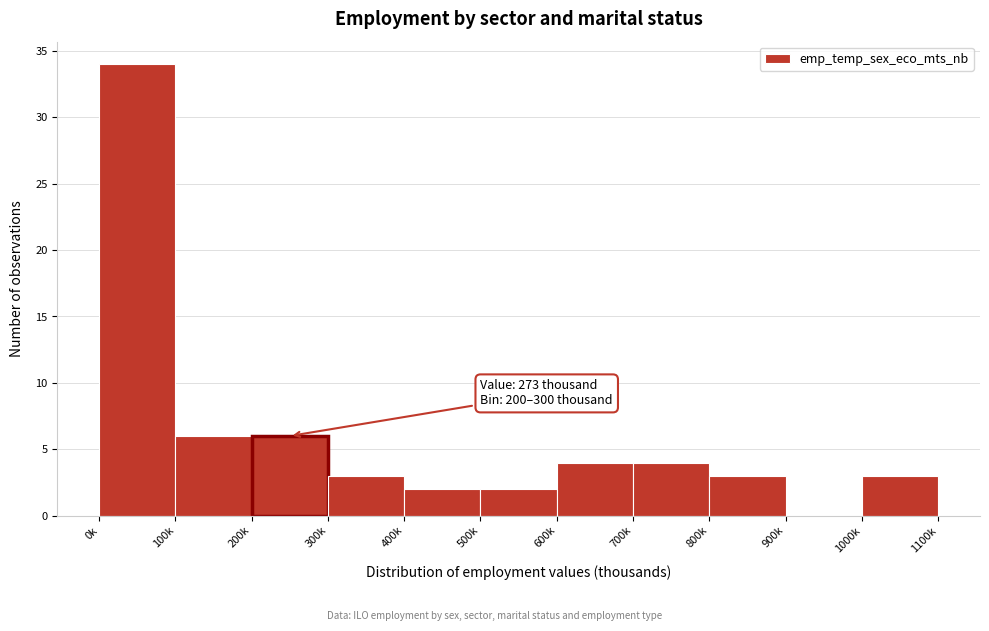

Reading left to right, list all the values displayed in this chart.

0k=34	100k=6	200k=6	300k=3	400k=2	500k=2	600k=4	700k=4	800k=3	900k=0	1000k=3